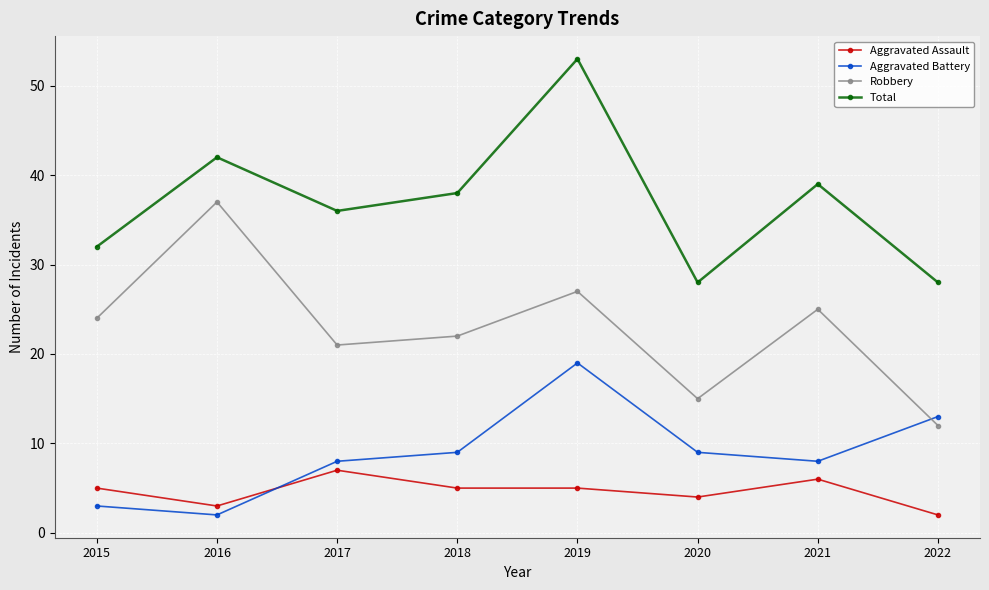

Rank the series by their maximum value, from lowest to highest.

Aggravated Assault, Aggravated Battery, Robbery, Total